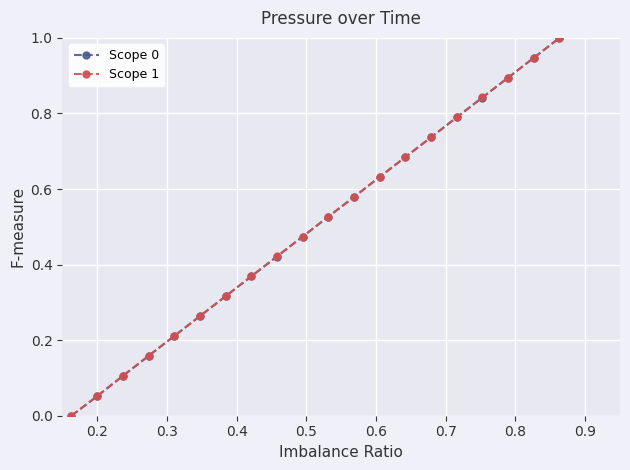

Which series has the largest range (max minus min)?

Scope 1